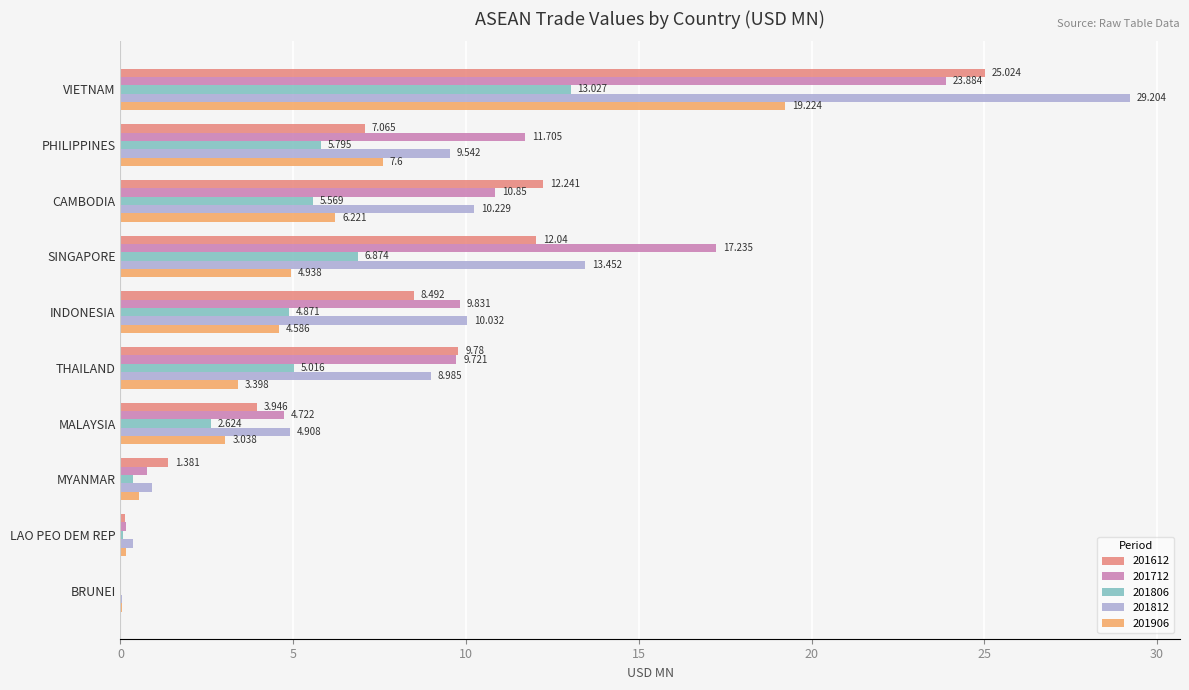

Which category has the highest value in the 201712 series?

VIETNAM